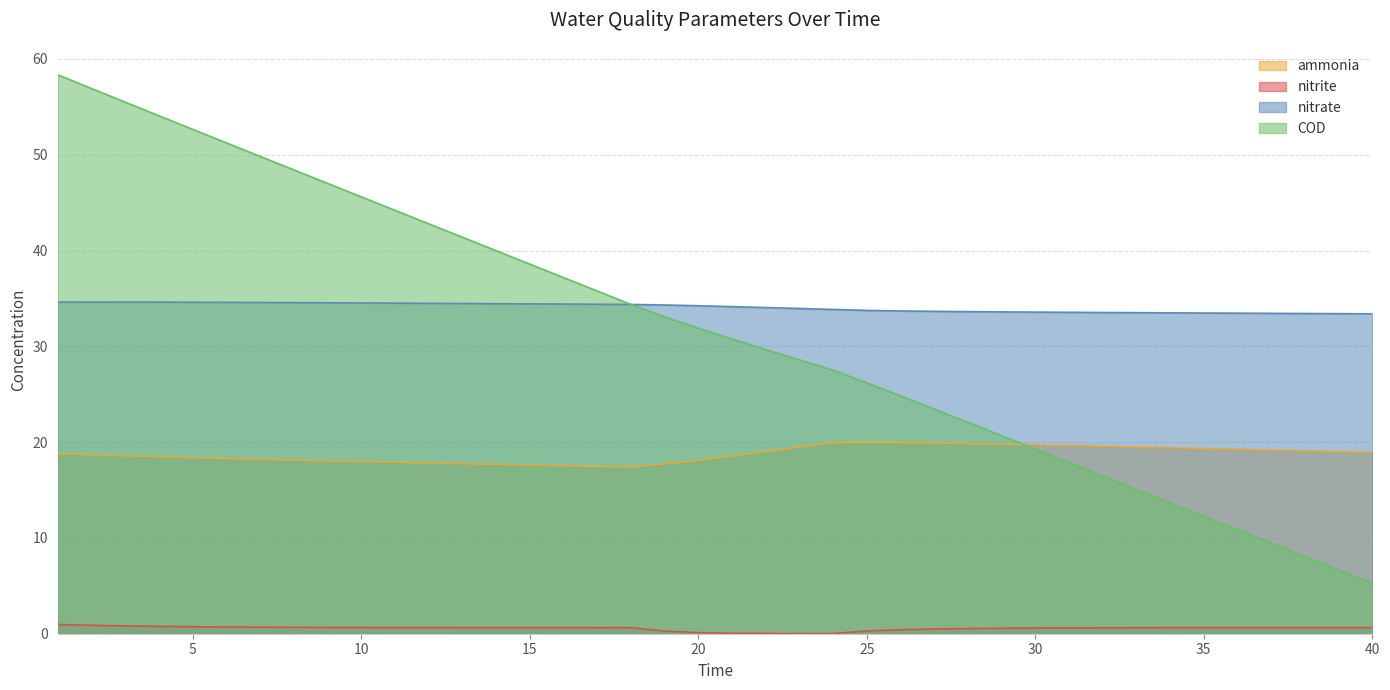

At how many categories does at least one series exceed 9?

40